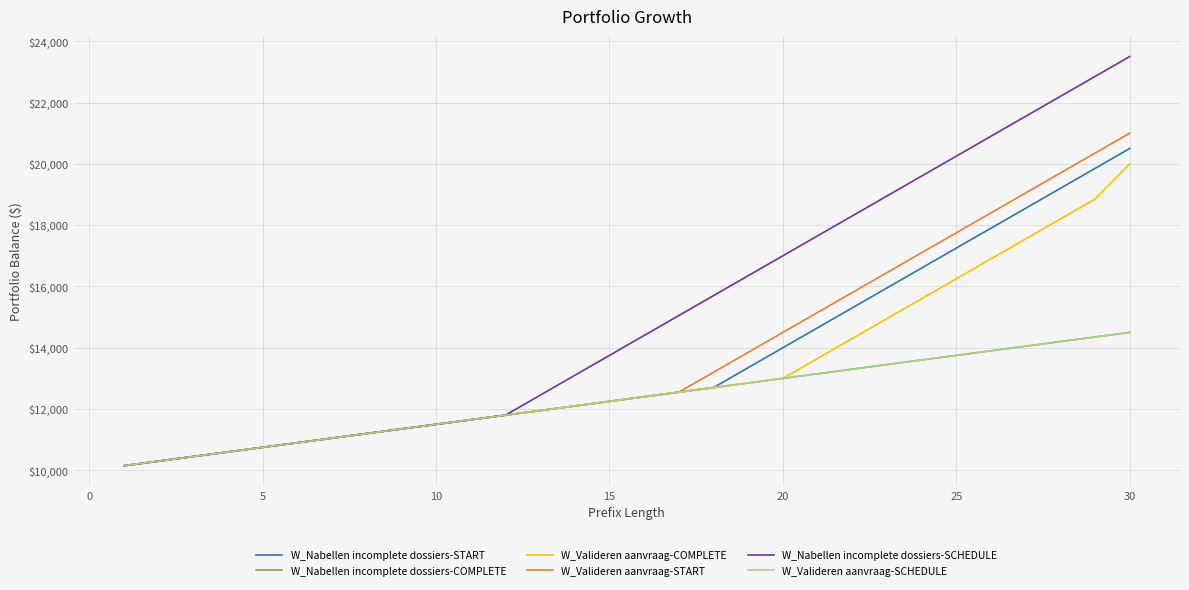

Does the chart display data point markers on the line(s)?

No